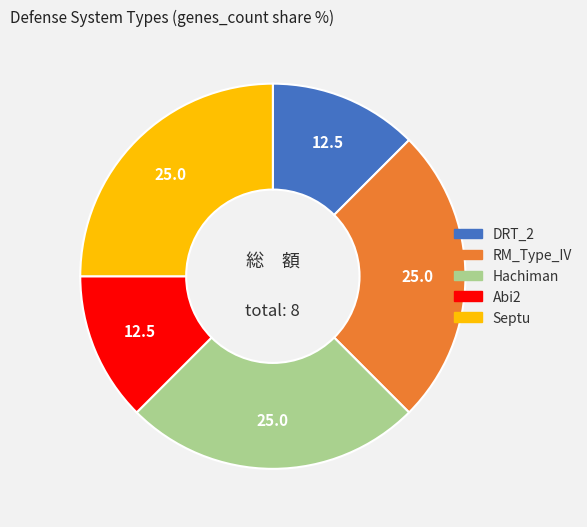

How many segments does this pie chart have?

5